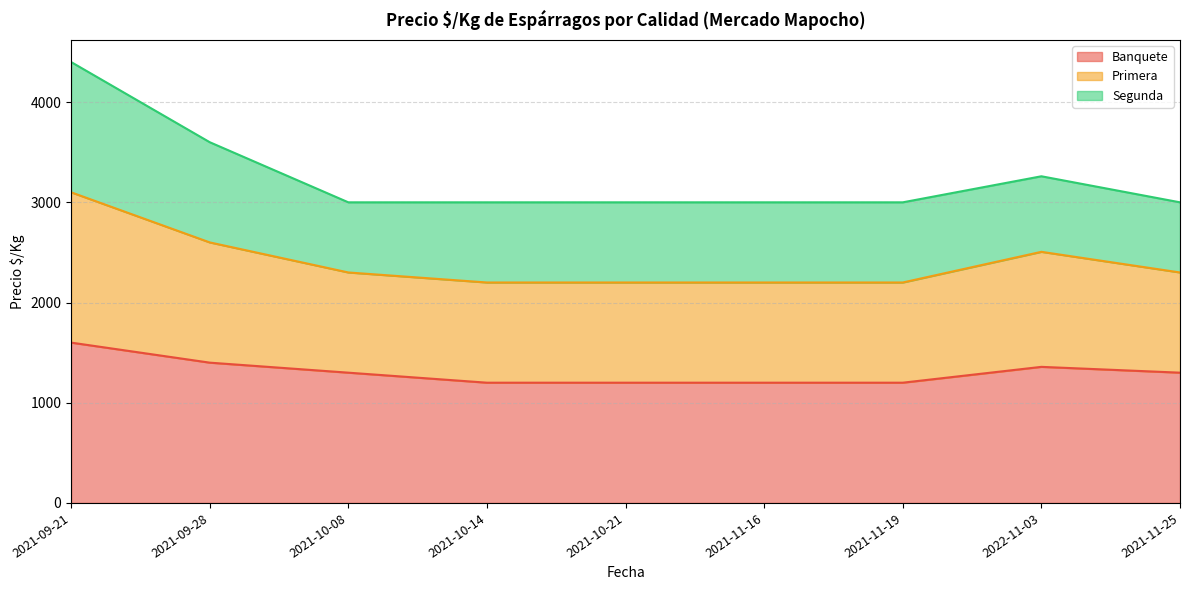

What is the greatest value displayed?

4400